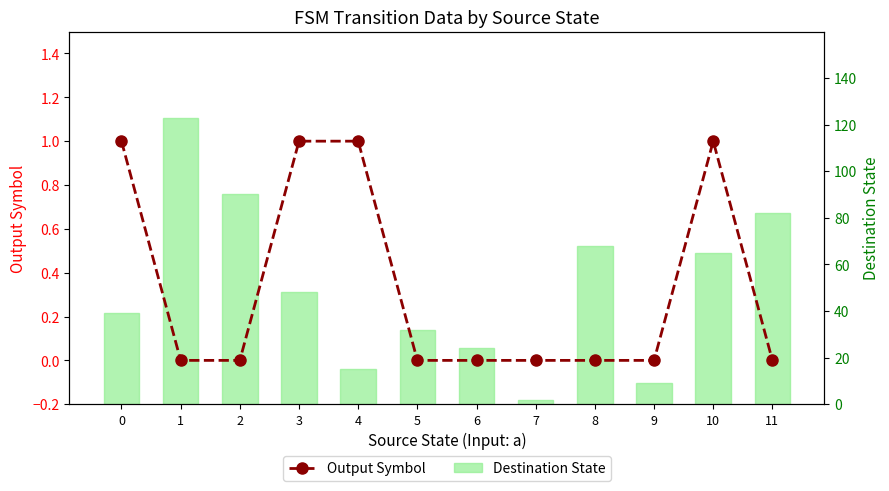

At which category does the chart reach its minimum across all series?

1